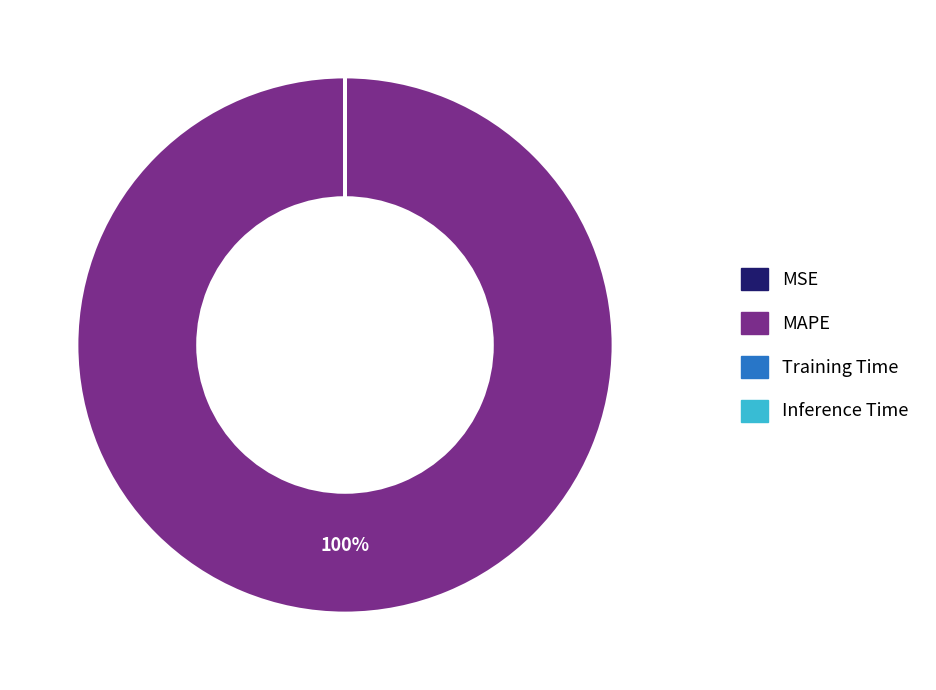

To the nearest percent, what is the difference between the largest and smallest slice percentages?

100%